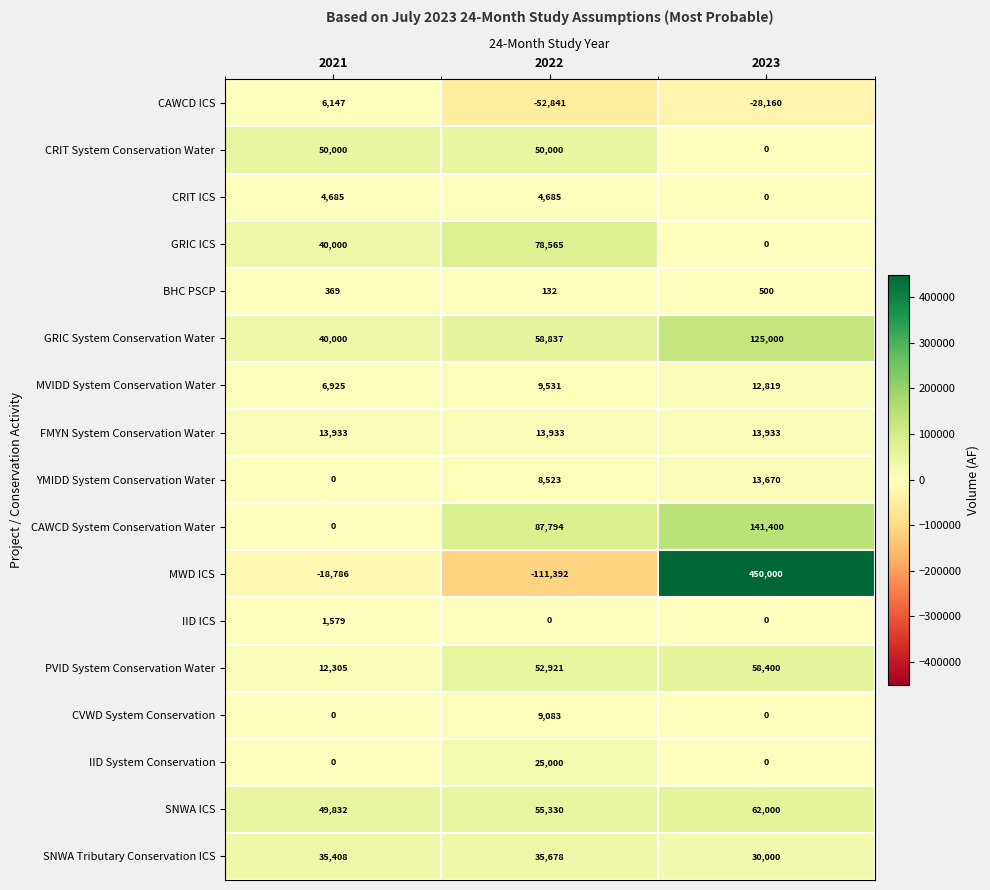

What is the maximum value shown in the chart?

450000